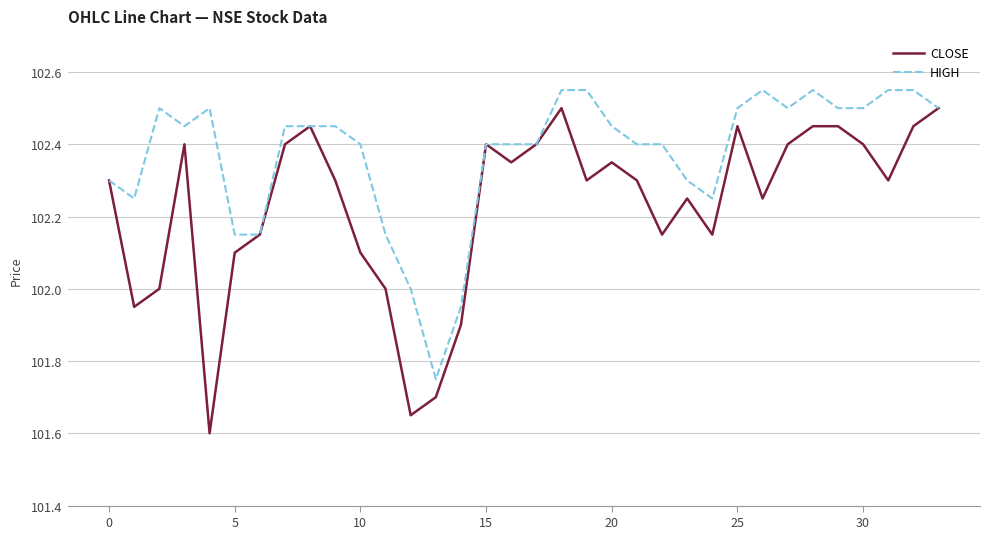

How many lines are shown in the chart?

2